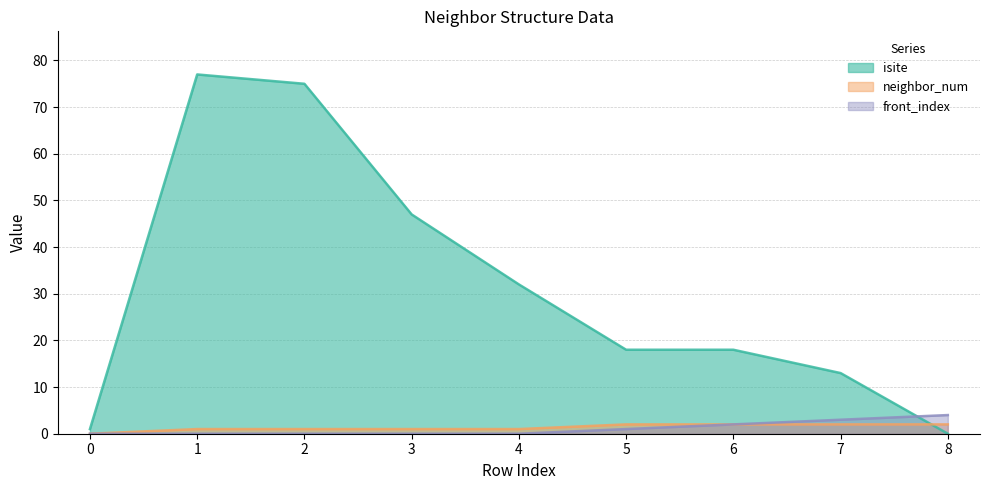

What is the sum of the isite values at 4 and 2?

107